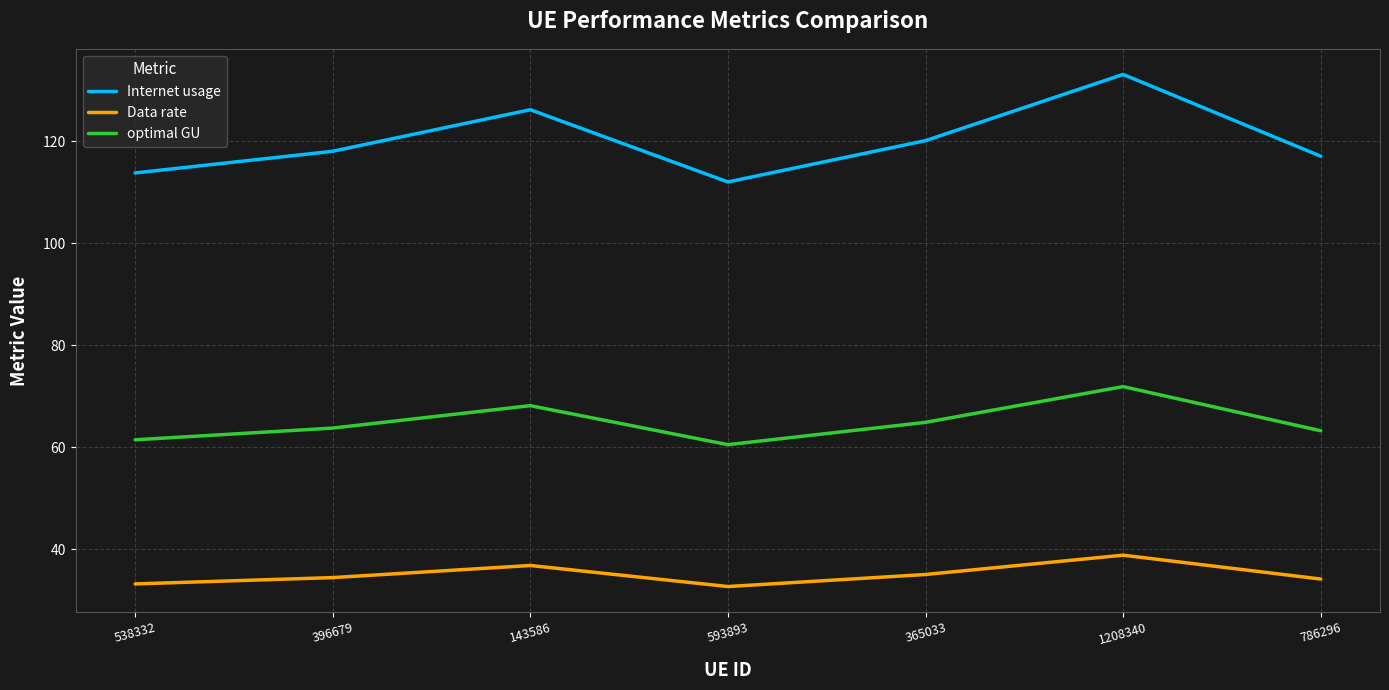

Does the chart display data point markers on the line(s)?

No